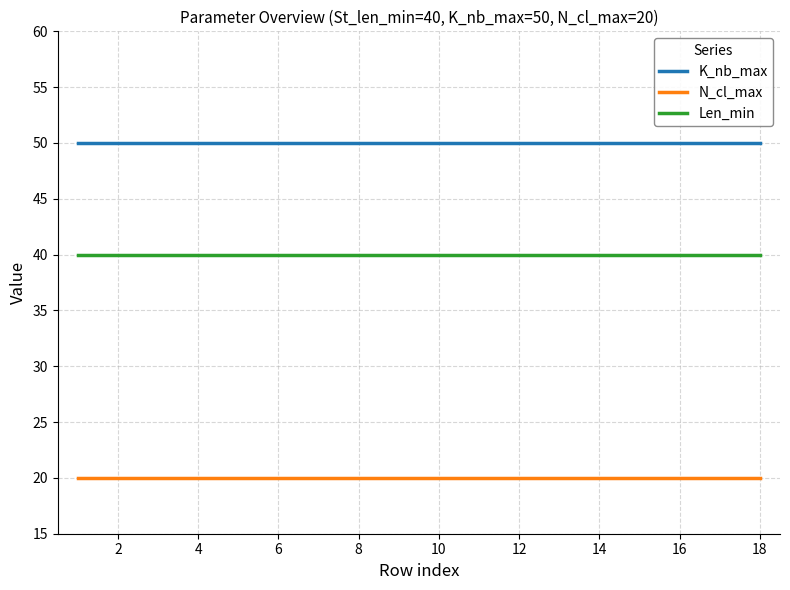

What is the lowest value of the K_nb_max series?

50